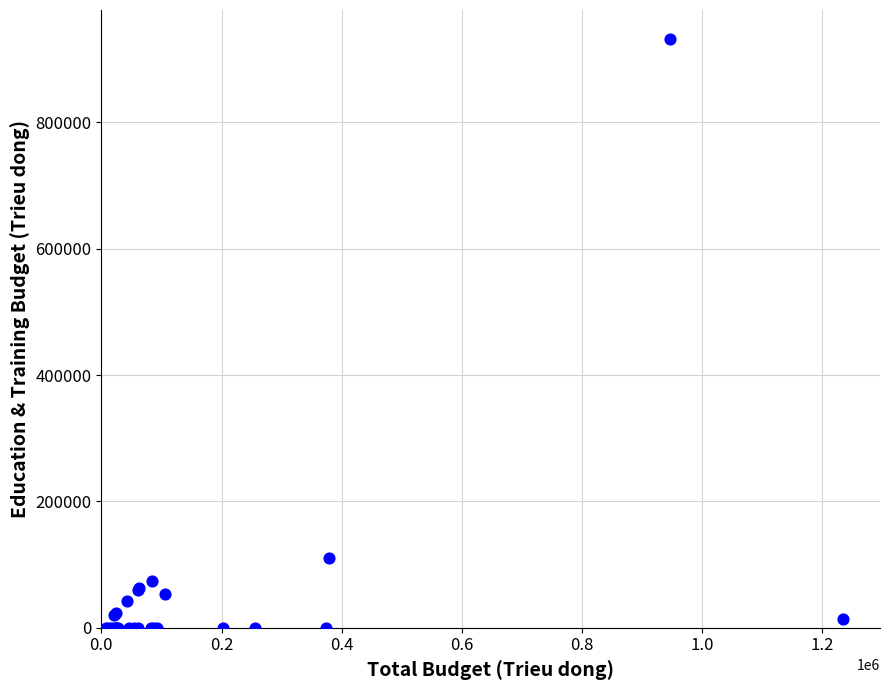

What Y value in the scatter plot is closest to 465761?

110415